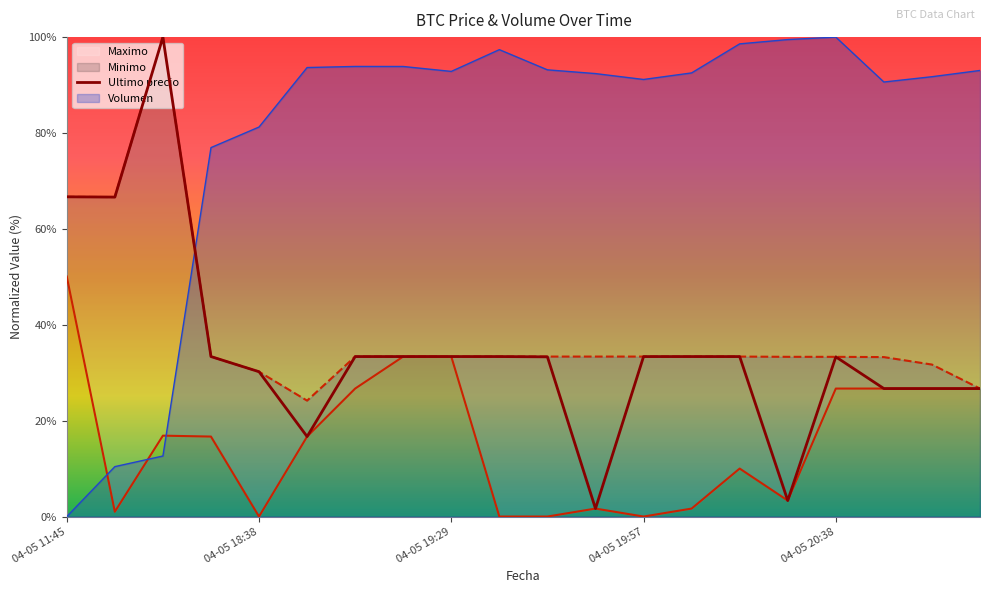

What is the total value across all series at 04-05 19:51?

129.1